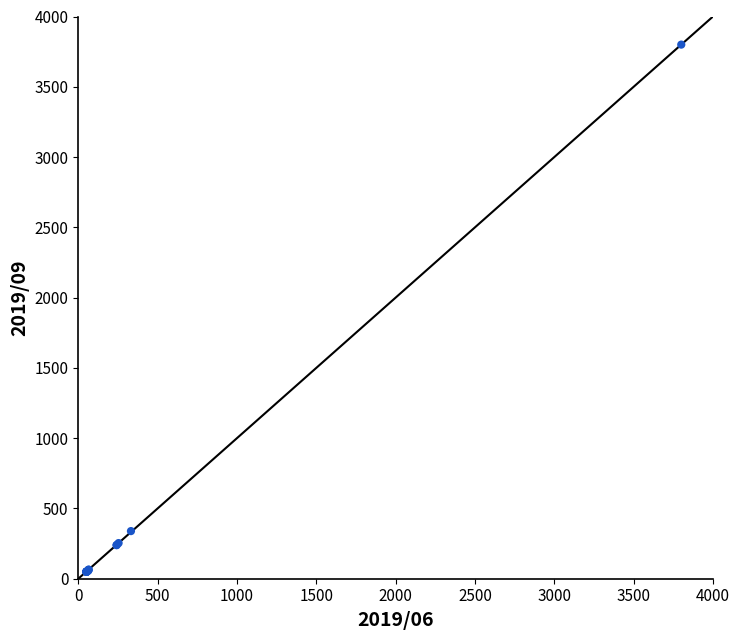

What Y value in the scatter plot is closest to 1925?

338.9